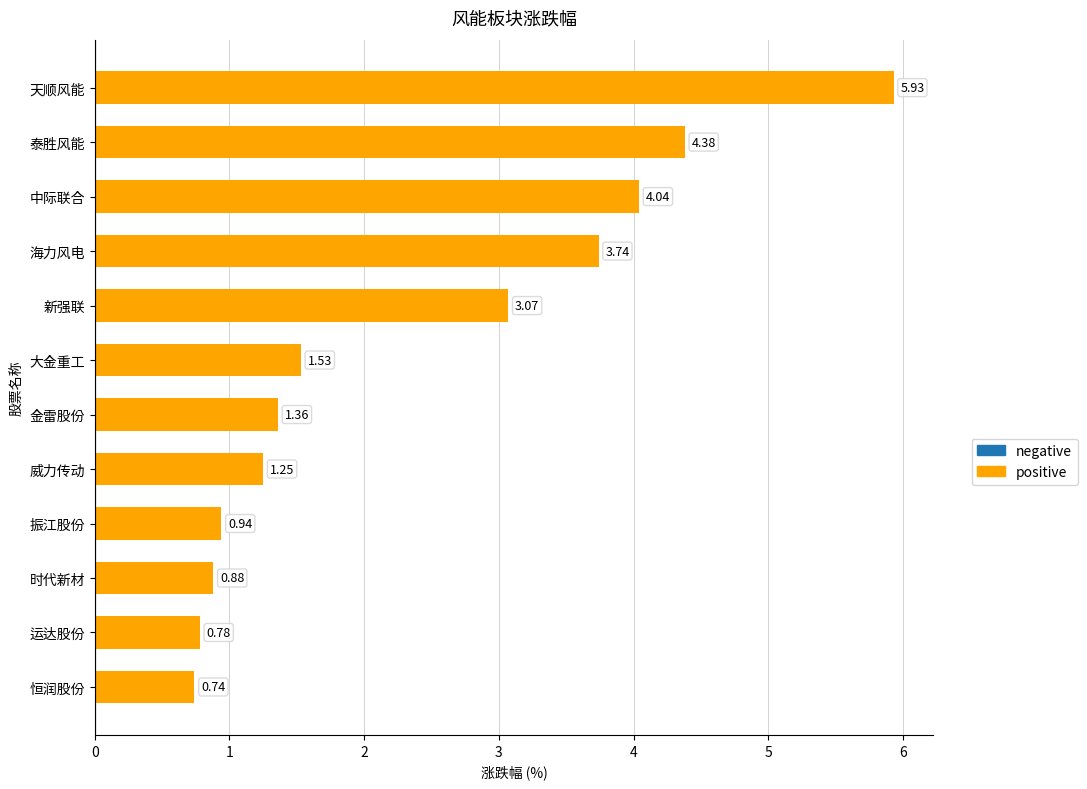

What is the sum of the values at 大金重工 and 海力风电?

5.3